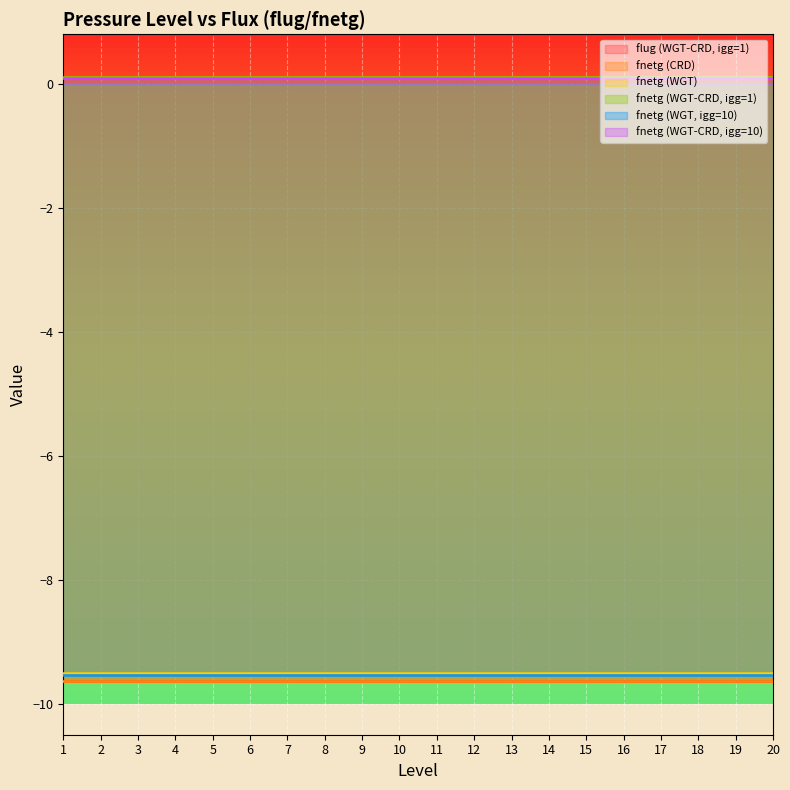

What is the sum of the flug (WGT-CRD, igg=1) values at 15 and 2?

-19.3